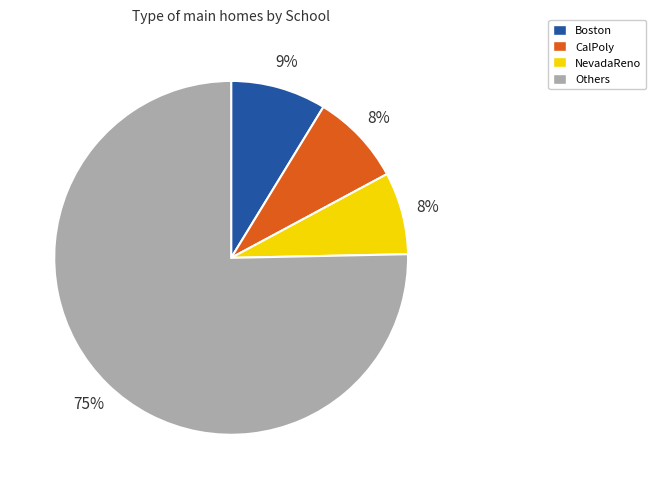

Count the number of slices in the pie.

4